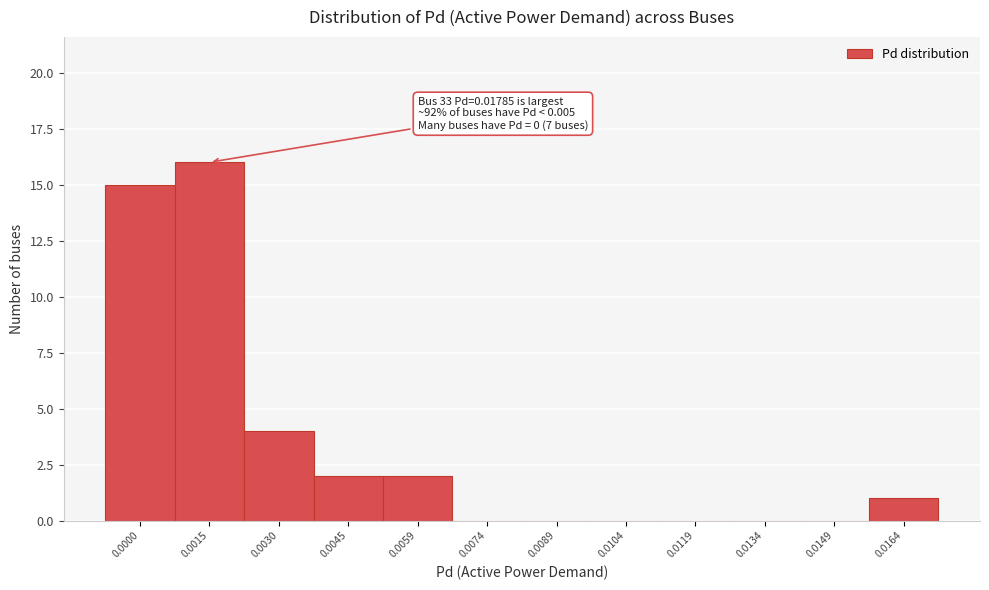

Reading left to right, what are all the values shown in this chart?

0.0000=15	0.0015=16	0.0030=4	0.0045=2	0.0059=2	0.0074=0	0.0089=0	0.0104=0	0.0119=0	0.0134=0	0.0149=0	0.0164=1